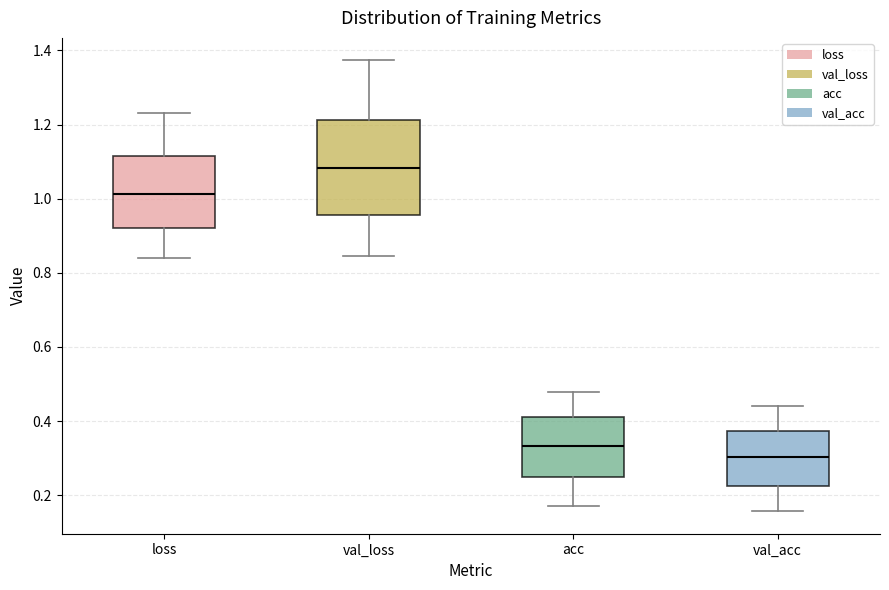

Reading left to right, read every box against the y-axis: the position of its median line, the range the box covers, and the ends of its whiskers. The values are not printed on the chart, so give them approximately, as read against the axis.

loss: median 1.02, box 0.92 to 1.12, whiskers 0.84 to 1.24
val_loss: median 1.08, box 0.96 to 1.22, whiskers 0.84 to 1.38
acc: median 0.34, box 0.24 to 0.42, whiskers 0.18 to 0.48
val_acc: median 0.30, box 0.22 to 0.38, whiskers 0.16 to 0.44